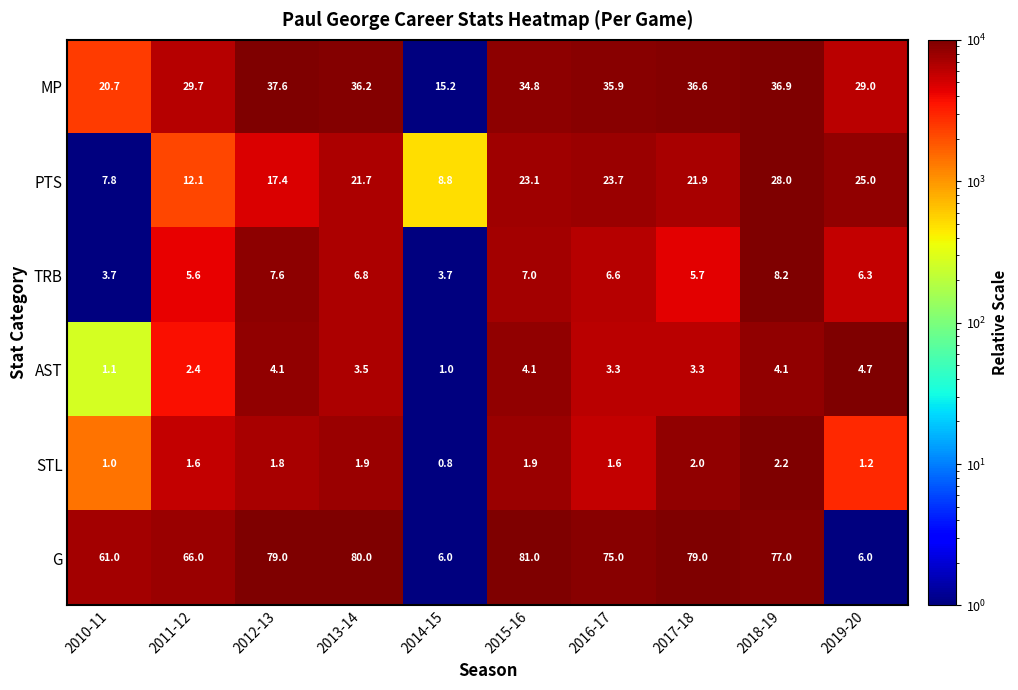

True or false: PTS has a value of 6.9 at 2013-14.

False